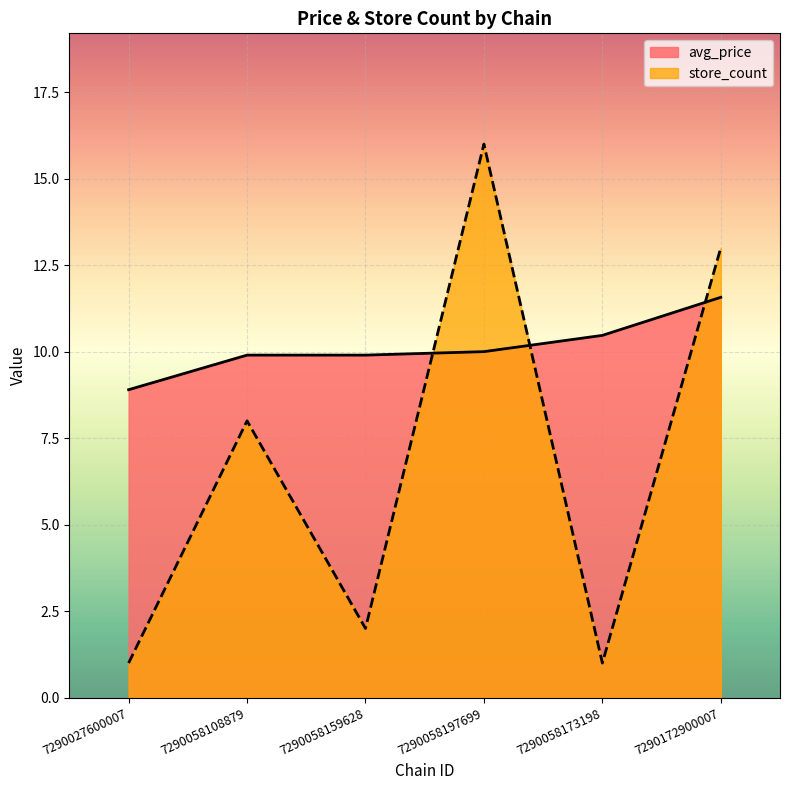

What is the difference between the highest and lowest values at 7290172900007?

1.4